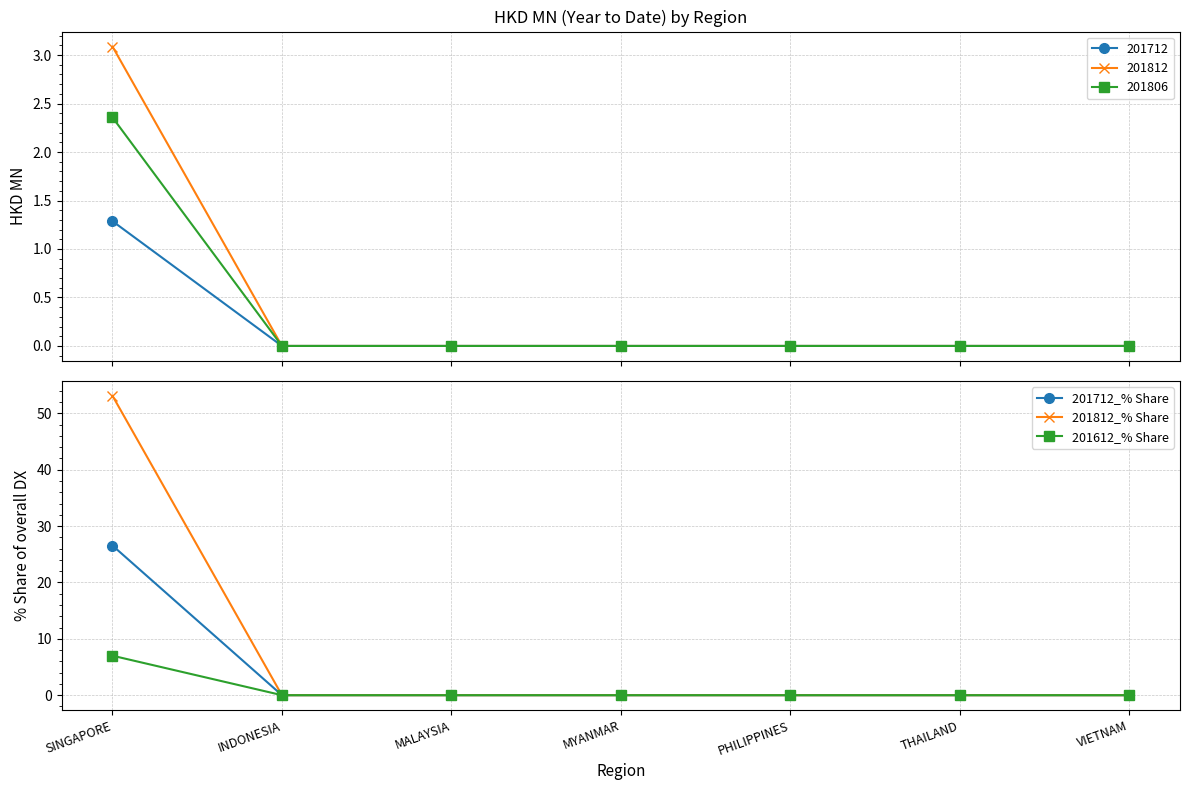

At which label does 201612_% Share reach its peak?

SINGAPORE